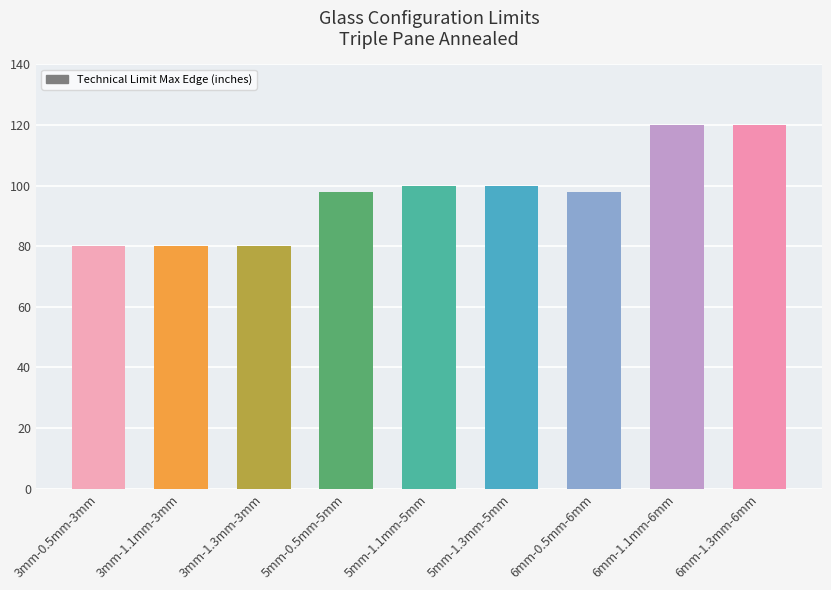

What position from the right is 5mm-1.3mm-5mm?

4